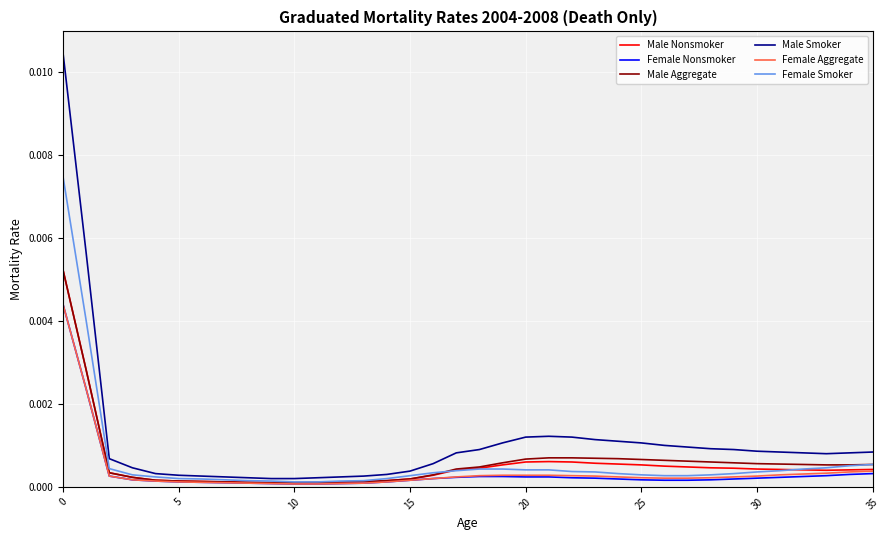

Which series has the largest range (max minus min)?

Male Smoker